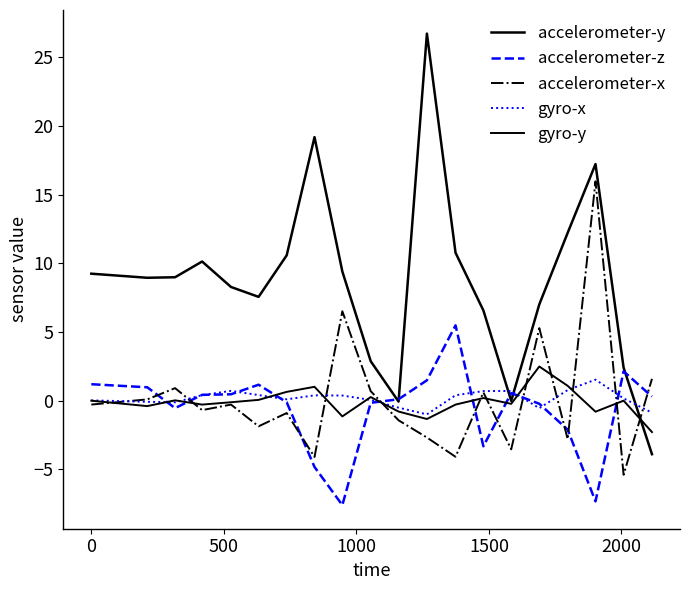

At how many categories does at least one series exceed 18?

2